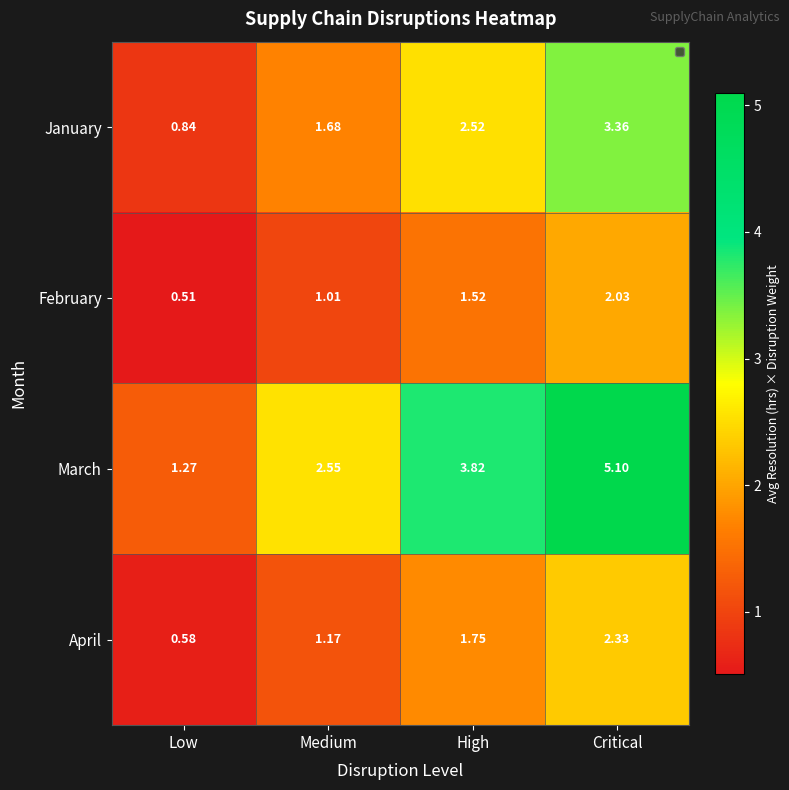

At which category is the sum across all series the highest?

Critical